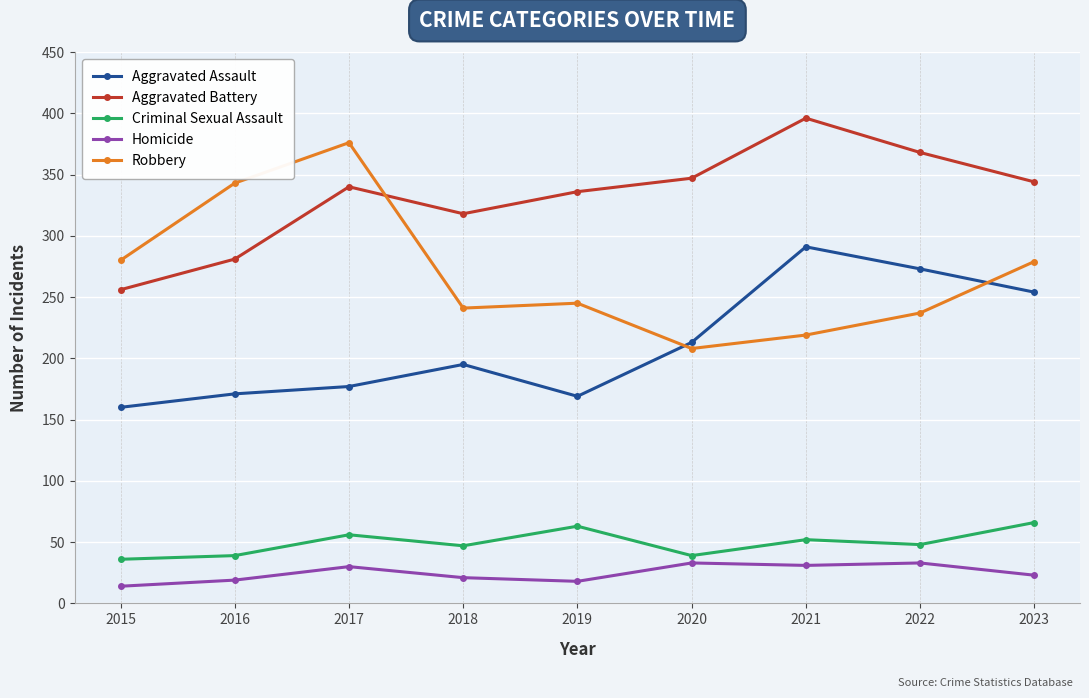

At how many categories does at least one series exceed 95?

9